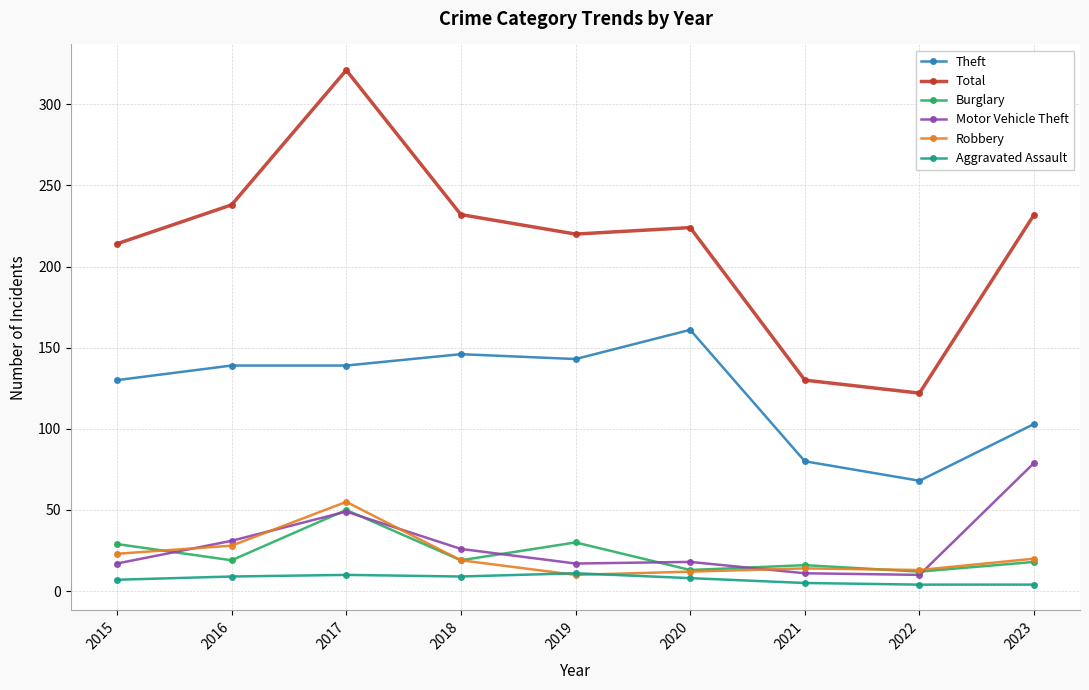

True or false: Total has more than 2 interior local peaks.

False